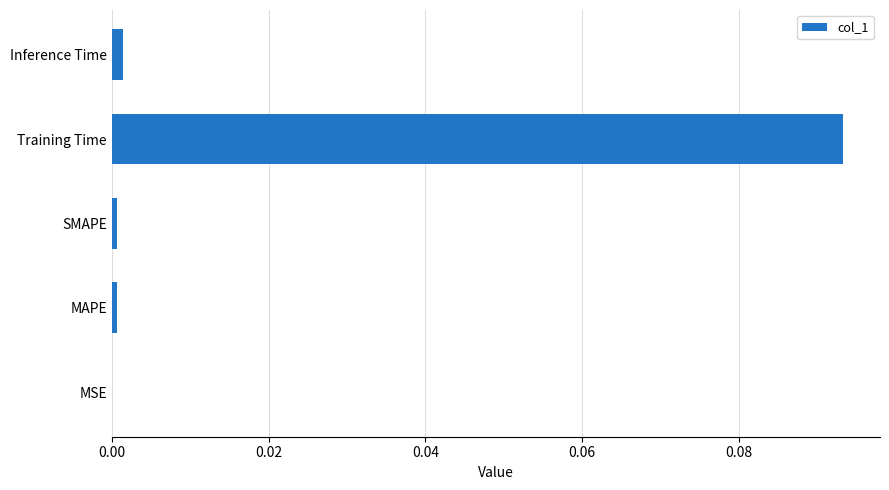

The chart shows a value of 0.0 at Inference Time. True or false?

True